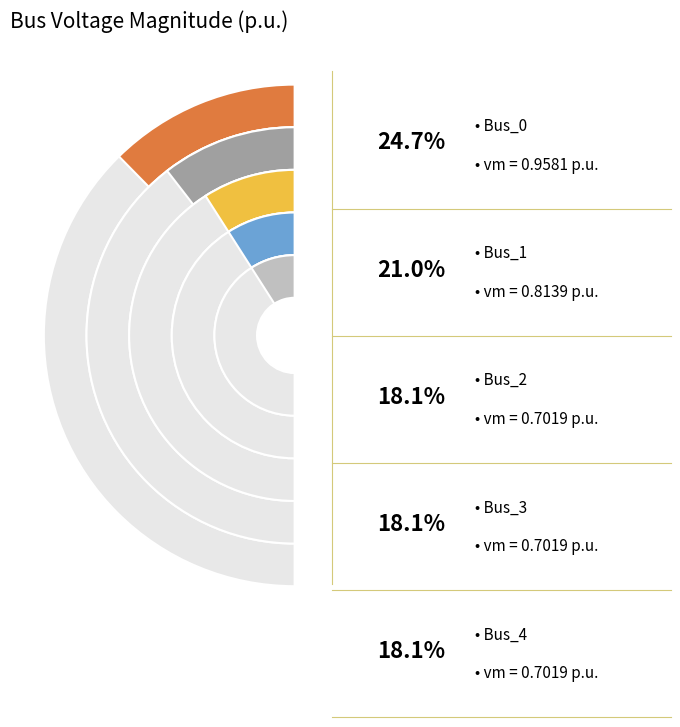

Is there a majority slice in this chart?

No